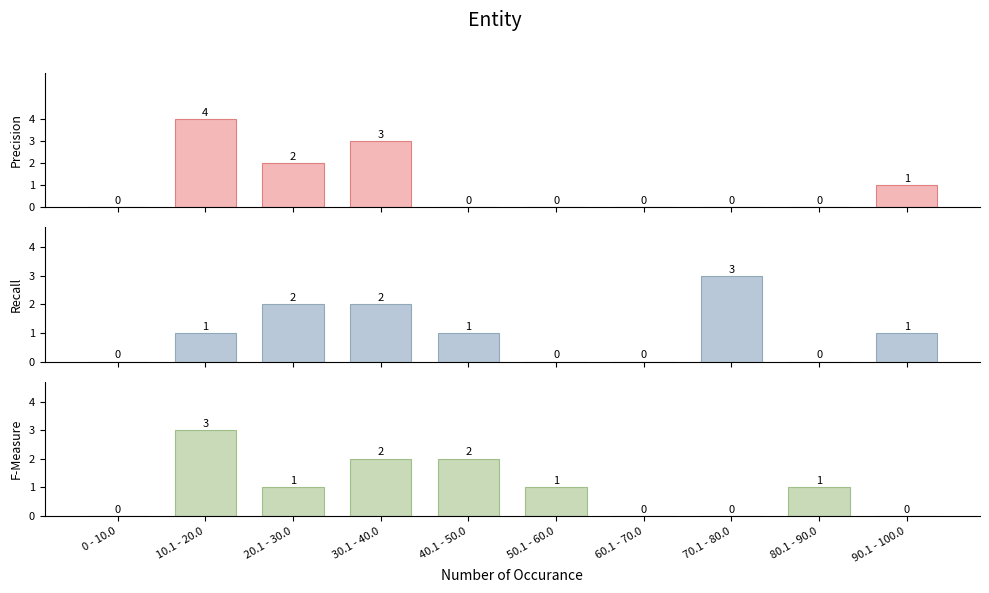

What is the difference between the maximum and minimum values in the WITHOUT_ISOLATION_F series?

3